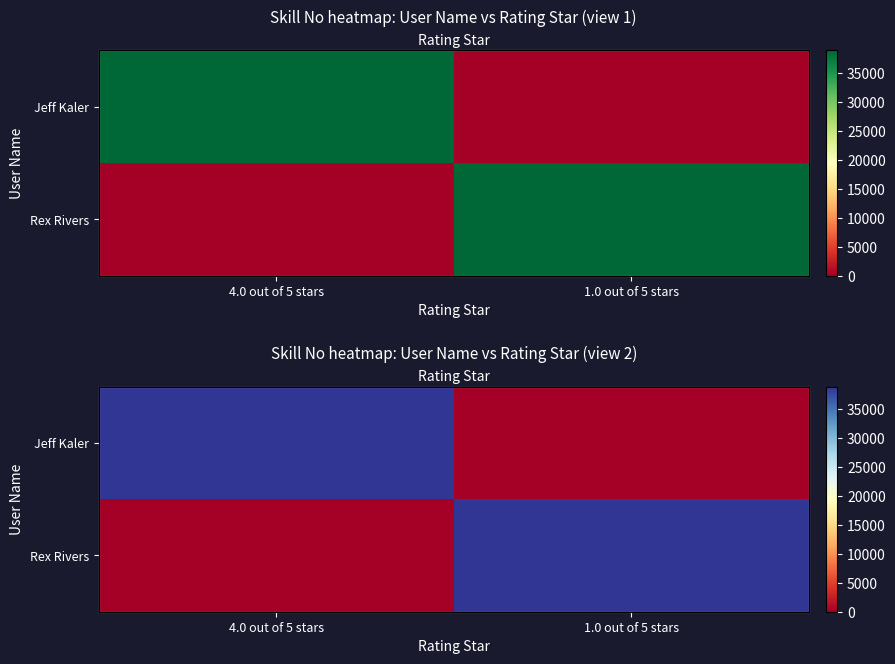

At which label is Rex Rivers closest to 19440?

4.0 out of 5 stars